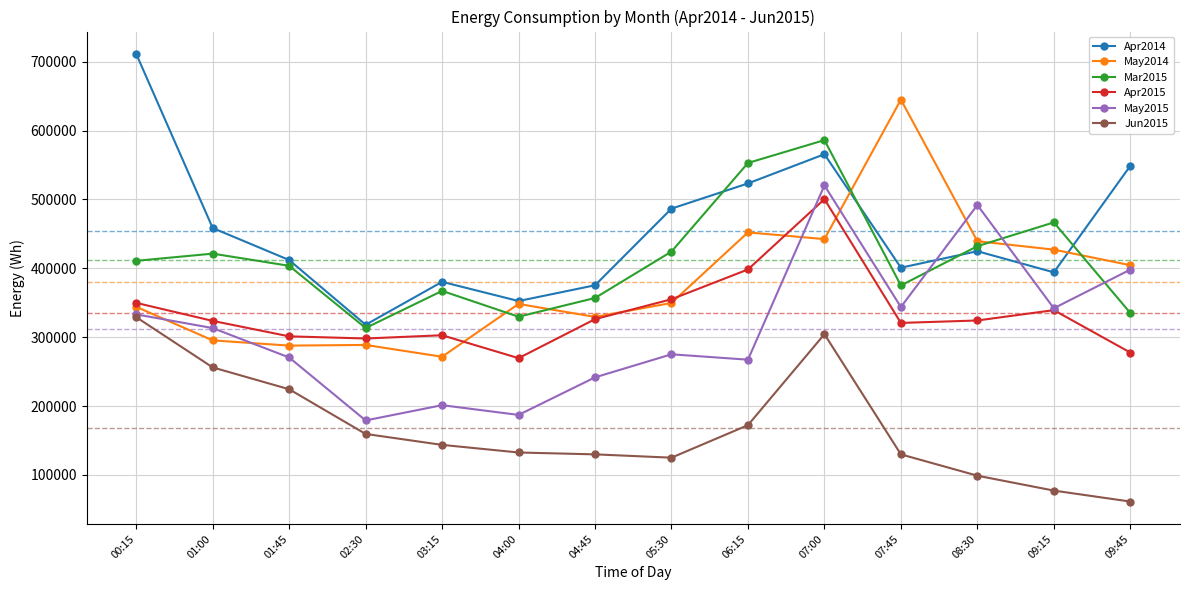

What is the average value of the Apr2015 series?

334786.9